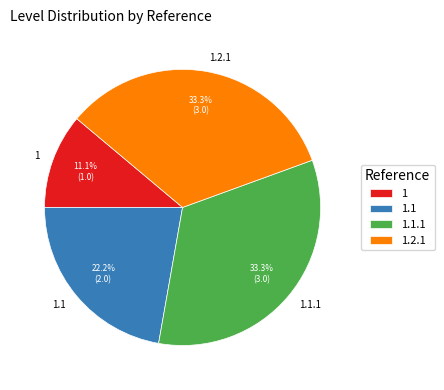

True or false: 1 accounts for 2% of the total.

False